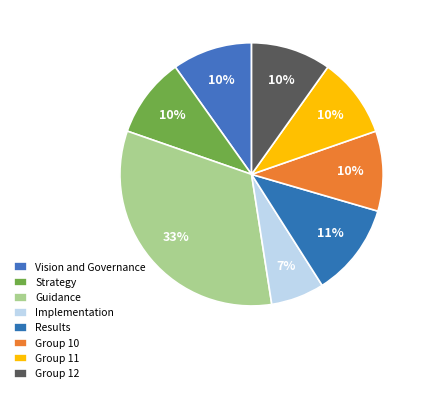

How many slices are in this pie chart?

8